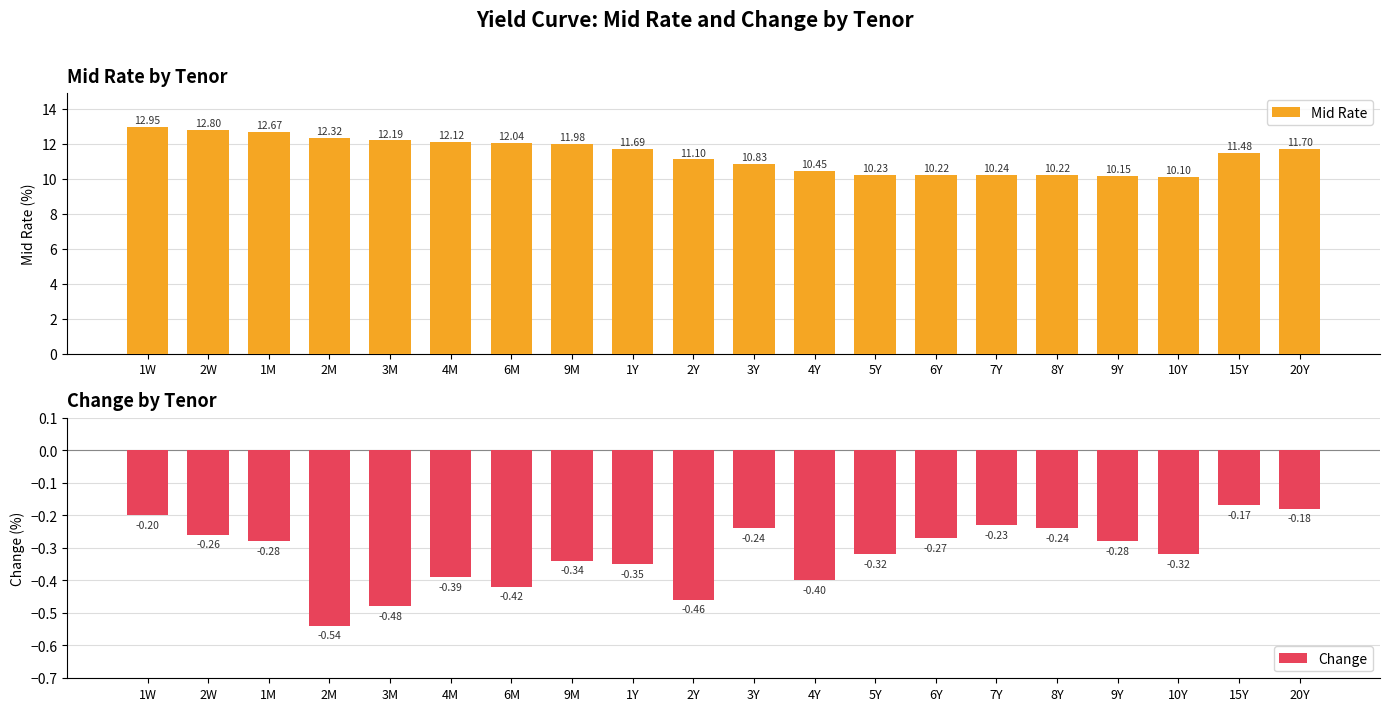

What is the label of the 1st bar from the right?

20Y